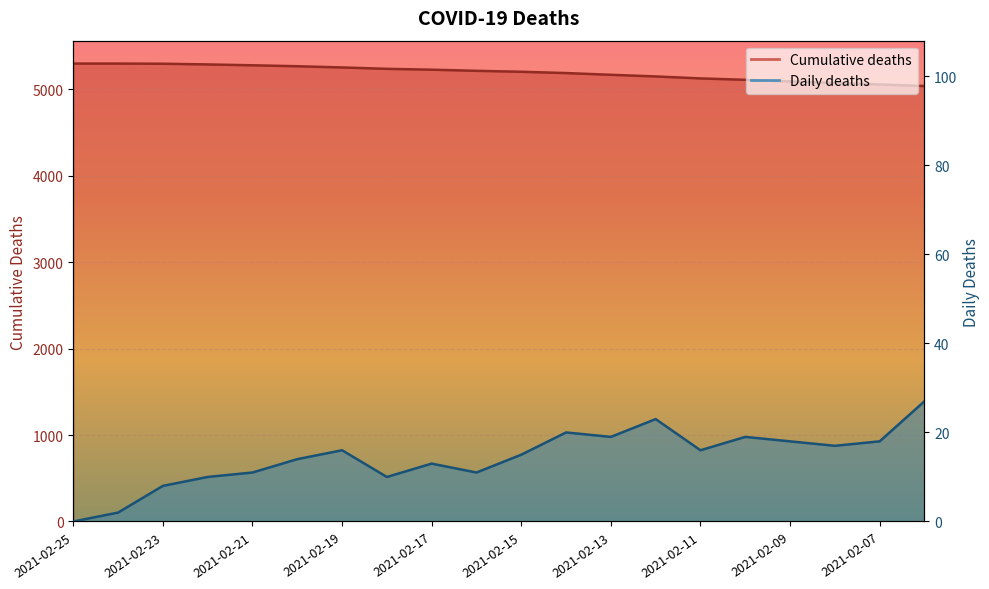

List the series in order of their overall mean, highest first.

Cumulative deaths, Daily deaths